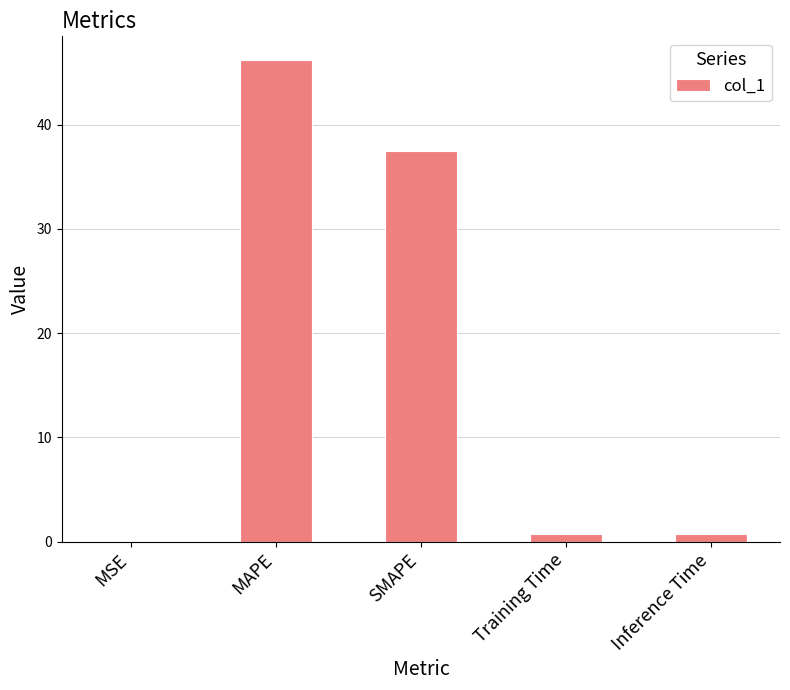

What is the sum of the values at SMAPE and MAPE?

83.7